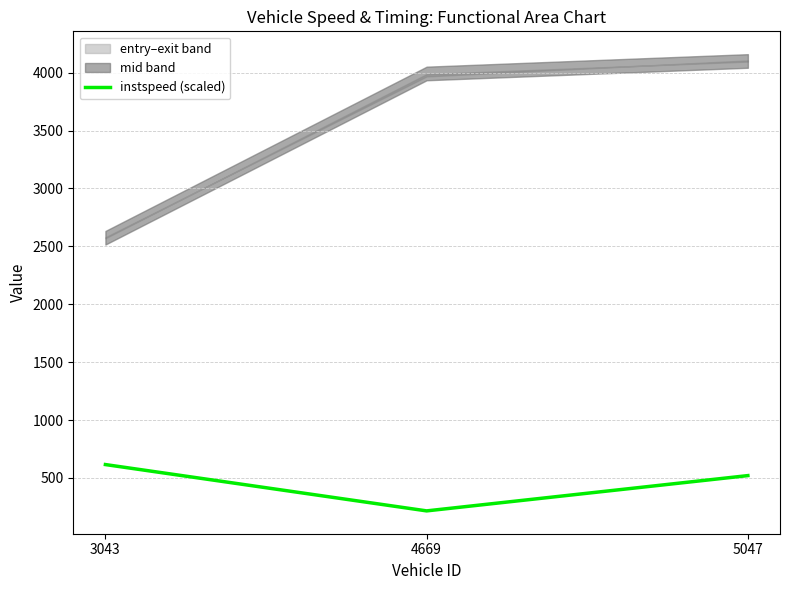

List the labels in order of value, smallest first.

4669, 5047, 3043